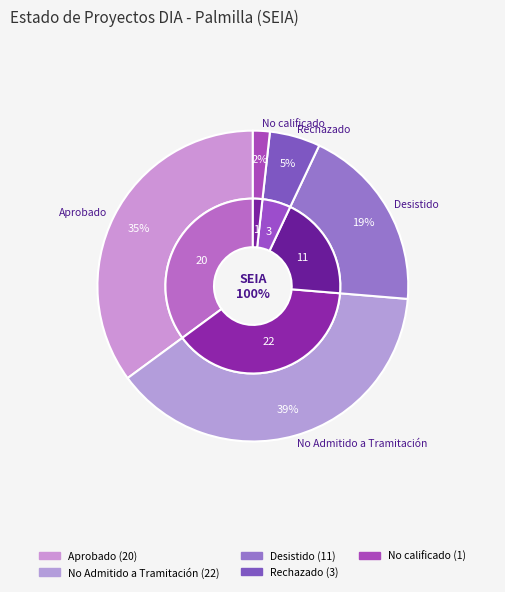

Does No Admitido a Tramitación represent more than half of the total?

No